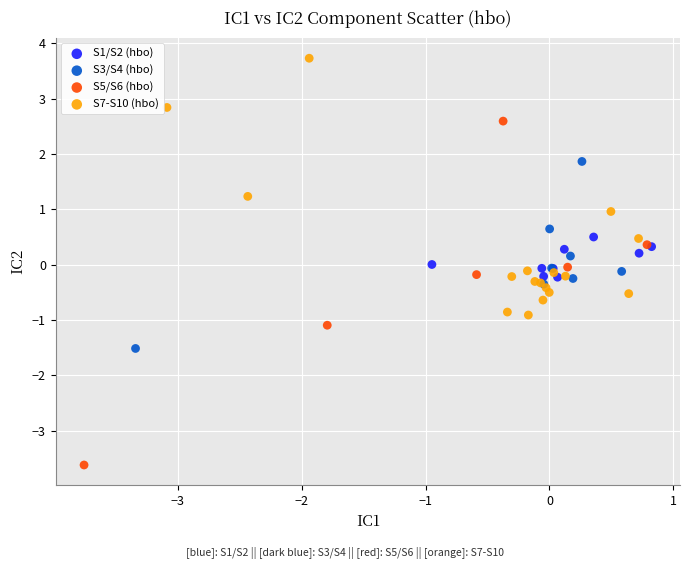

Which series contains the lowest Y value?

S5/S6 (hbo)